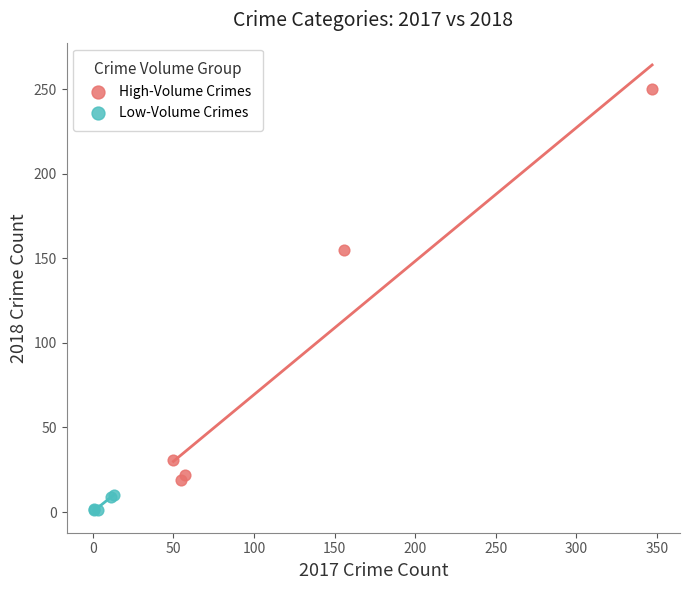

Which series contains the lowest Y value?

Low-Volume Crimes